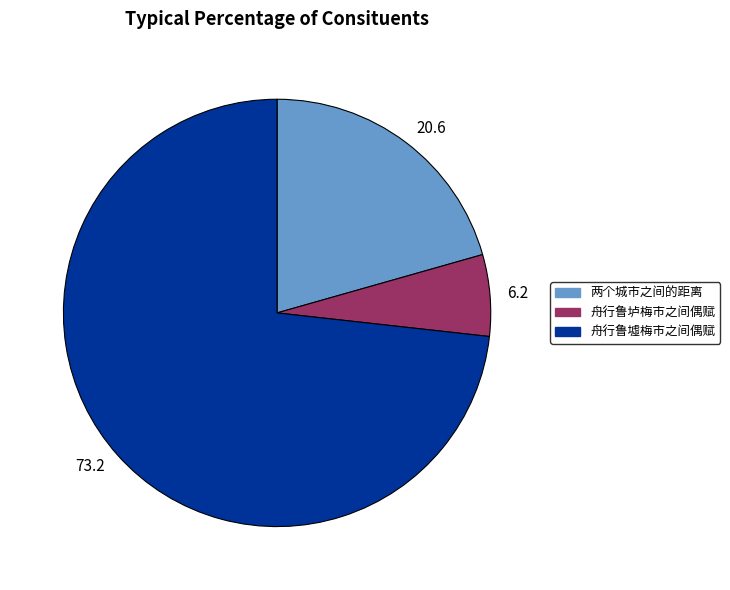

Do 6.2 and 20.6 together represent more than half of the pie?

No